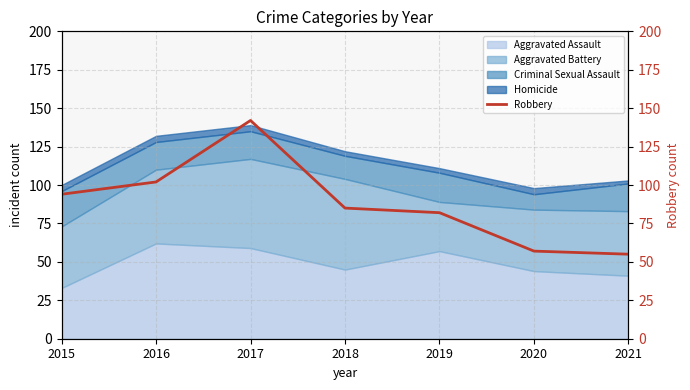

How many points are higher than both their immediate neighbors (excluding endpoints)?

1